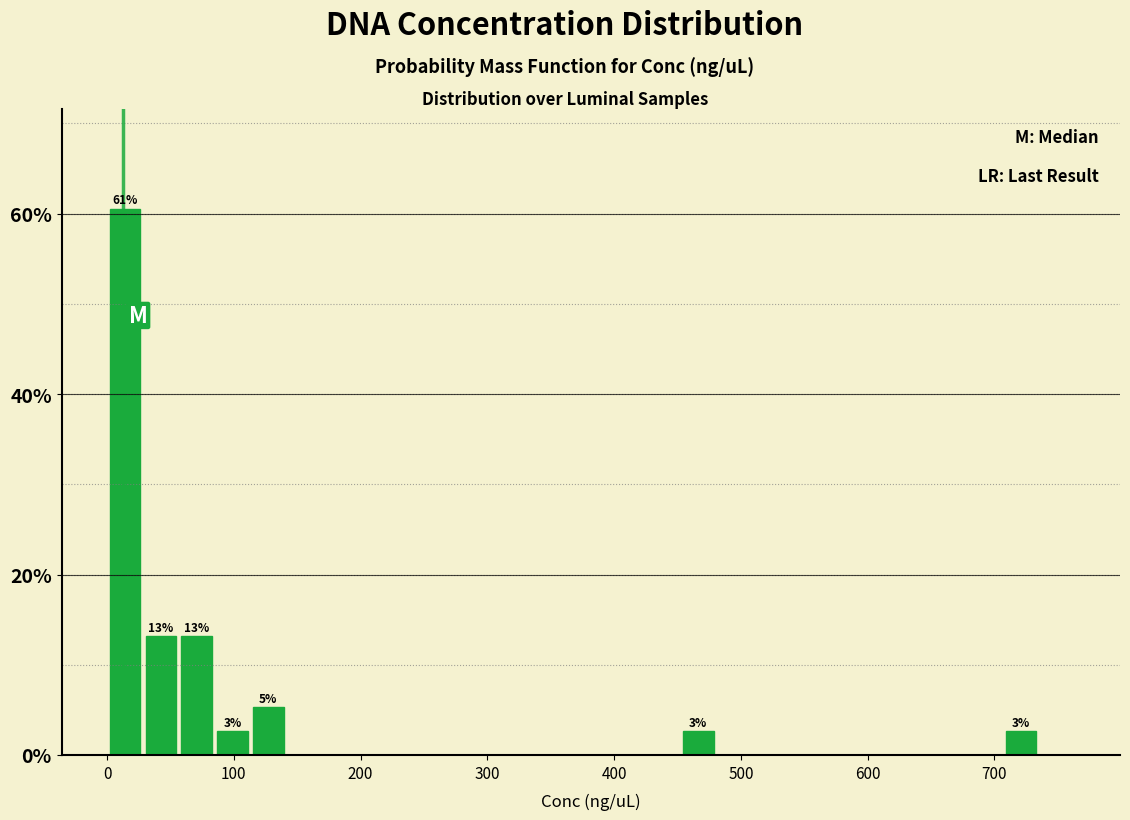

Read against the x-axis, roughly where is the centre of the tallest bar?

10